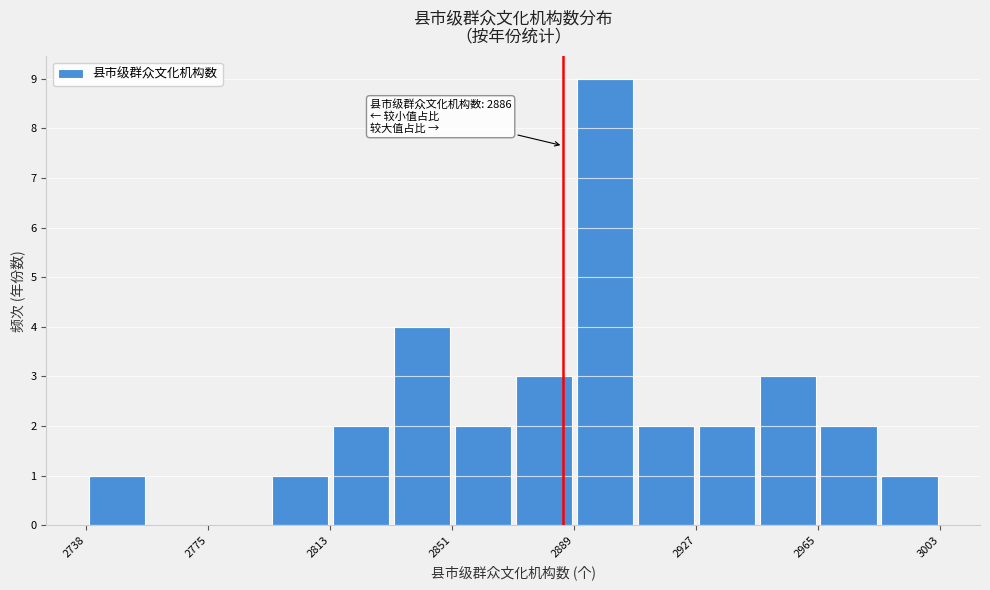

Around what value on the x-axis is the tallest bar? Give the approximate position of its centre, as read against the axis.

2900